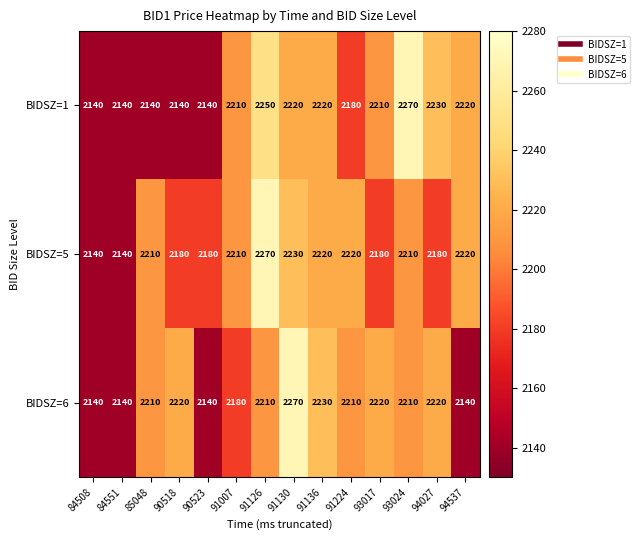

The BIDSZ=5 series shows 1169 at 94027. True or false?

False